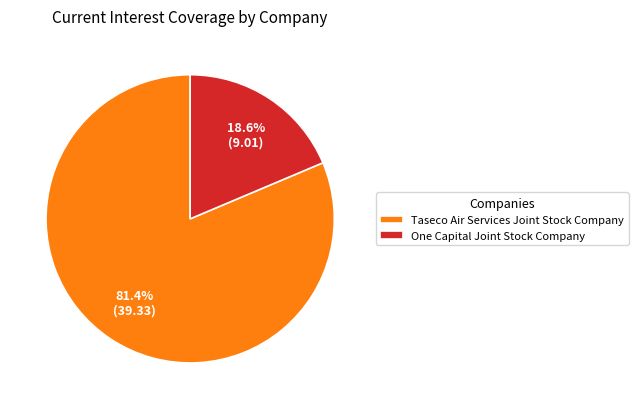

True or false: Taseco Air Services Joint Stock Company accounts for 91% of the total.

False